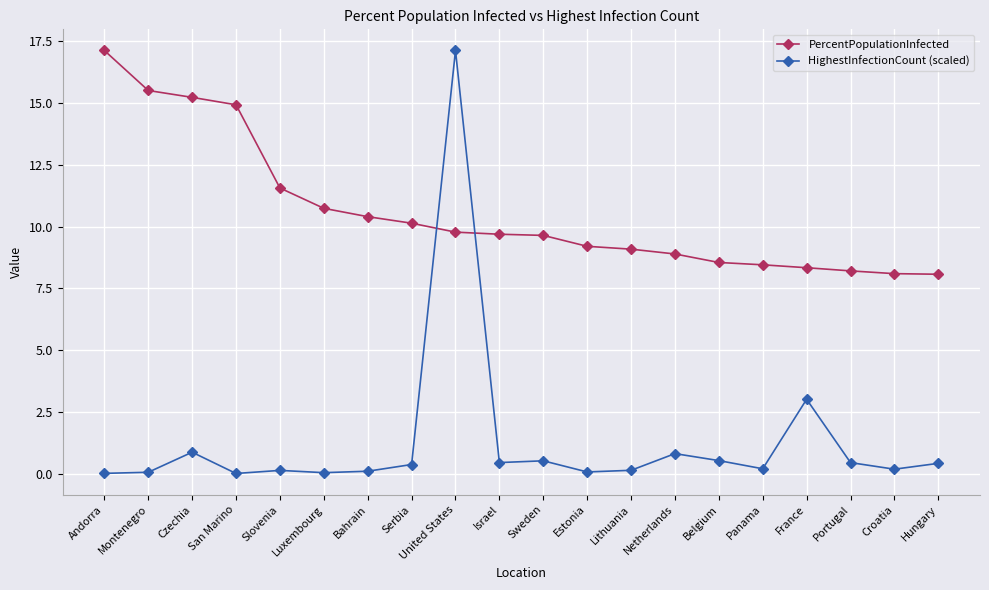

Is the value of PercentPopulationInfected at United States greater than the value of HighestInfectionCount (scaled) at Sweden?

Yes